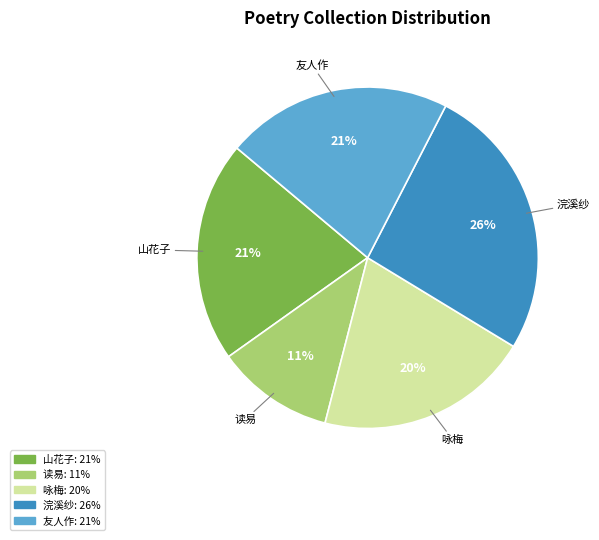

Does any single category account for the majority?

No